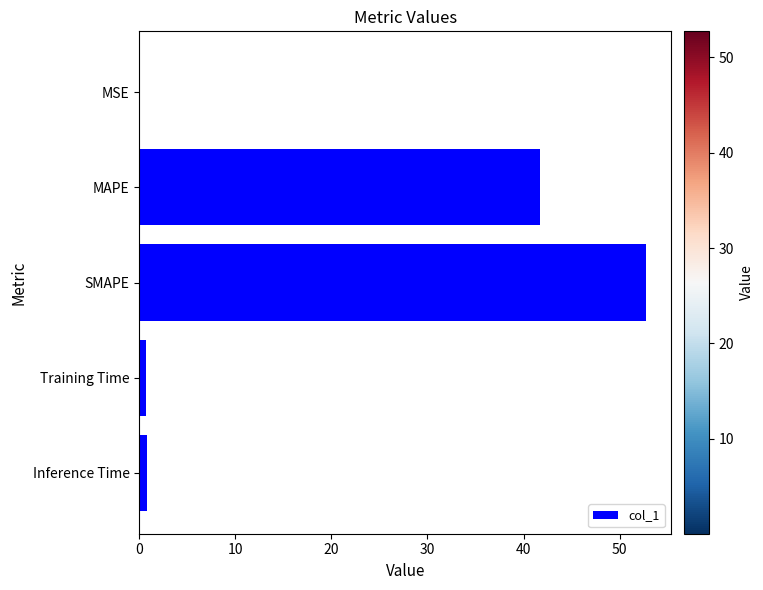

What is the sum of all values?

96.0